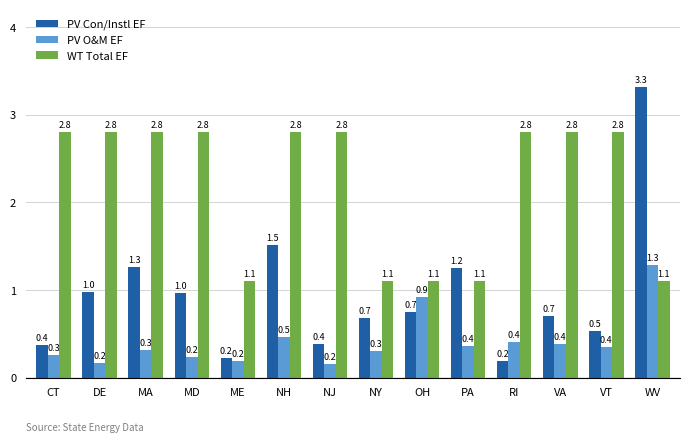

List the series in order of their overall mean, highest first.

WT Total EF, PV Con/Instl EF, PV O&M EF